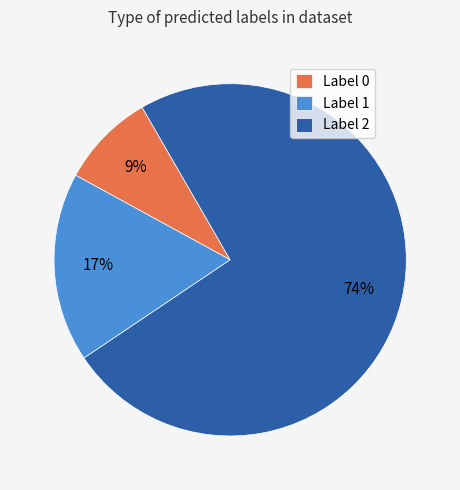

Is there a majority slice in this chart?

Yes